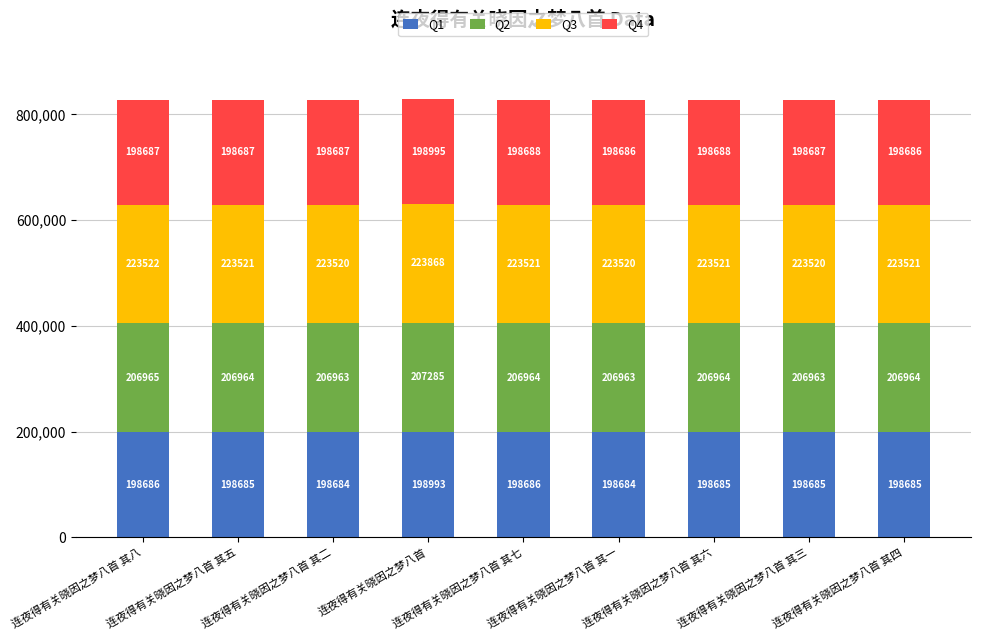

The Q1 series shows 198685 at 连夜得有关晓因之梦八首 其三. True or false?

True